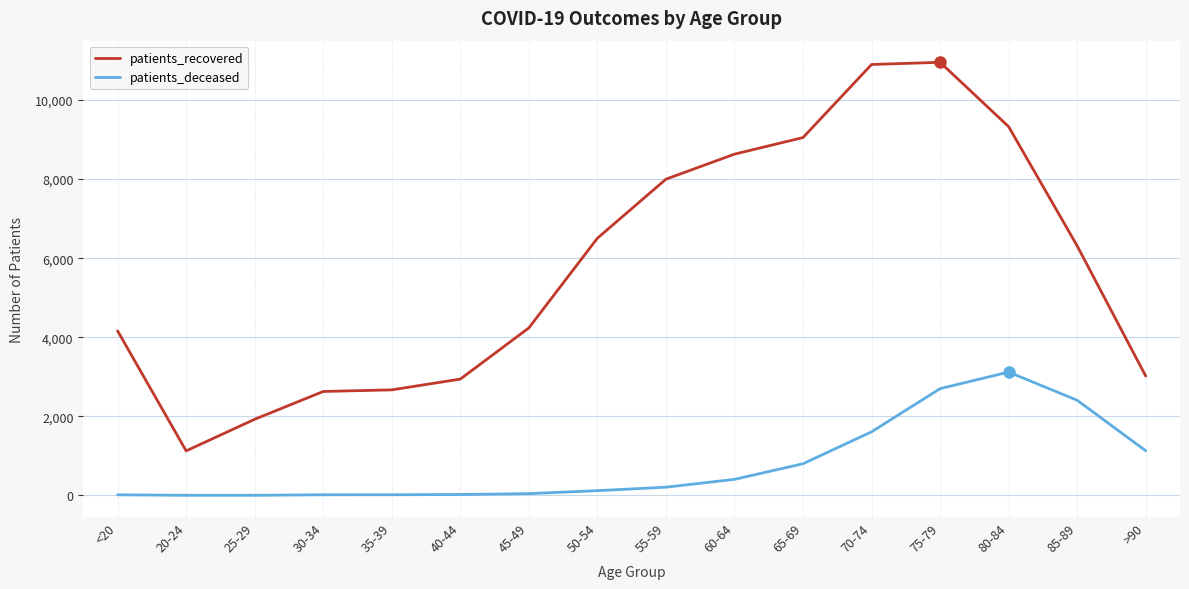

What value does the patients_recovered series have at 85-89, to the nearest 10?

6310